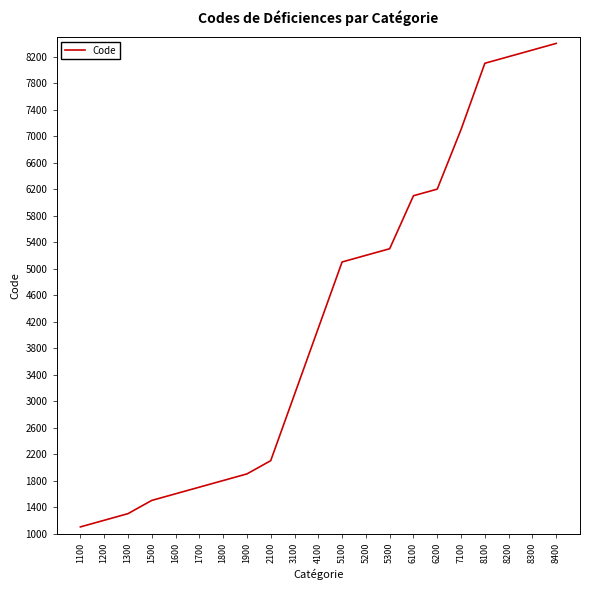

Rank the categories by value from lowest to highest.

1100, 1200, 1300, 1500, 1600, 1700, 1800, 1900, 2100, 3100, 4100, 5100, 5200, 5300, 6100, 6200, 7100, 8100, 8200, 8300, 8400